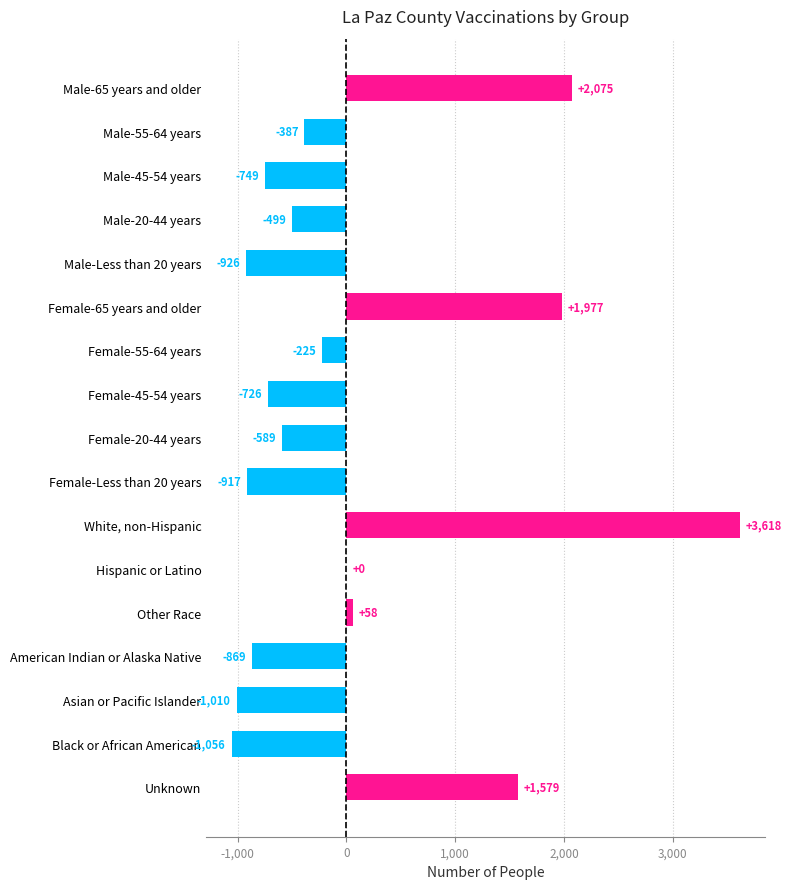

Which category has the highest value across all series?

White, non-Hispanic